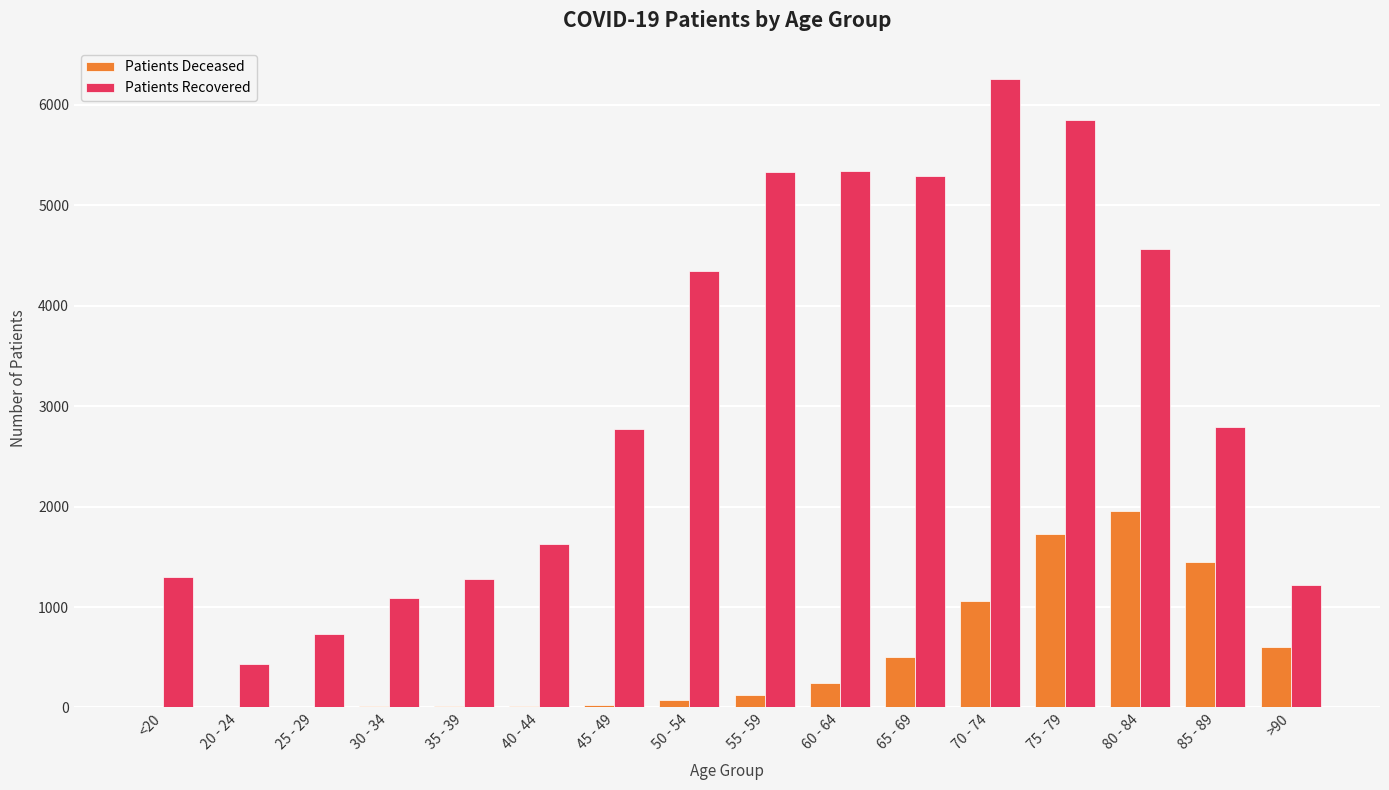

What is the maximum value shown in the chart?

6255